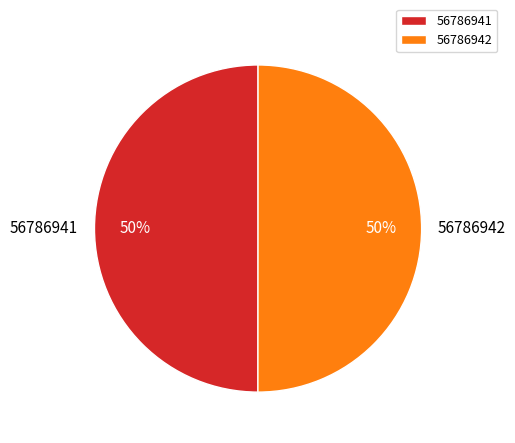

Approximately how many times larger is the value at 56786942 compared to 56786941?

1.0